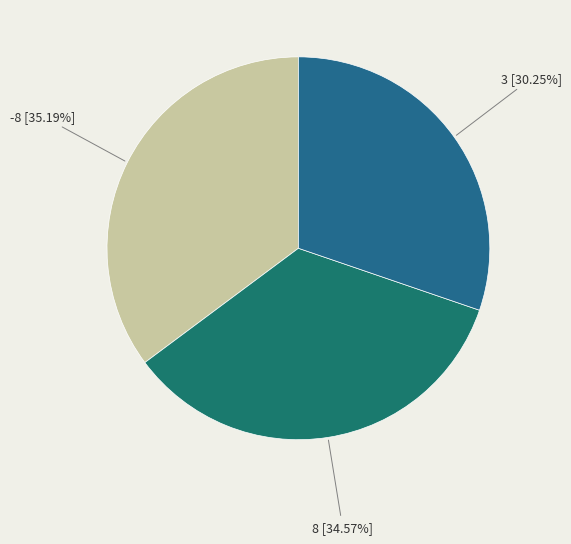

To the nearest percent, what is the difference between the 8 and 3 slice percentages?

4%